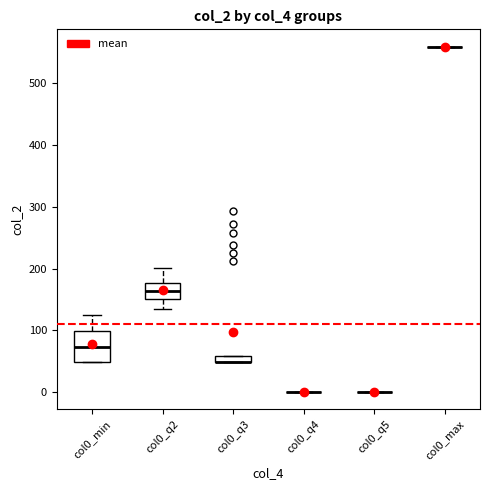

Which box is the tallest, from its lower edge to its upper edge?

col0_min